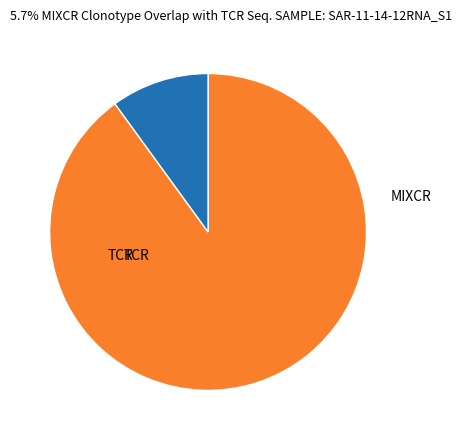

Count the number of slices in the pie.

2